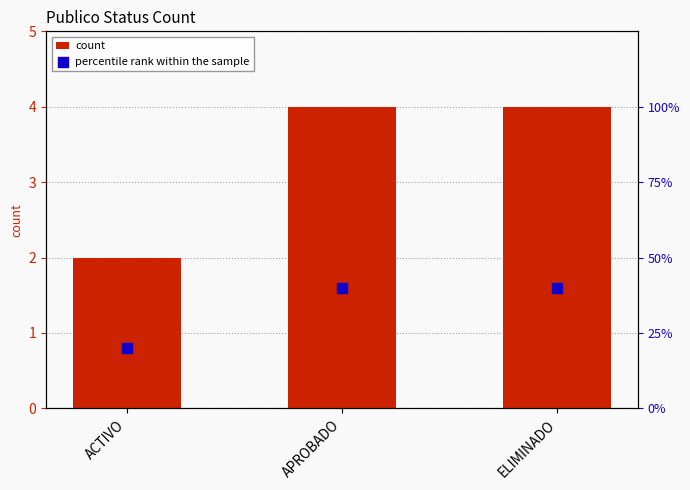

At how many categories does at least one series exceed 6?

3